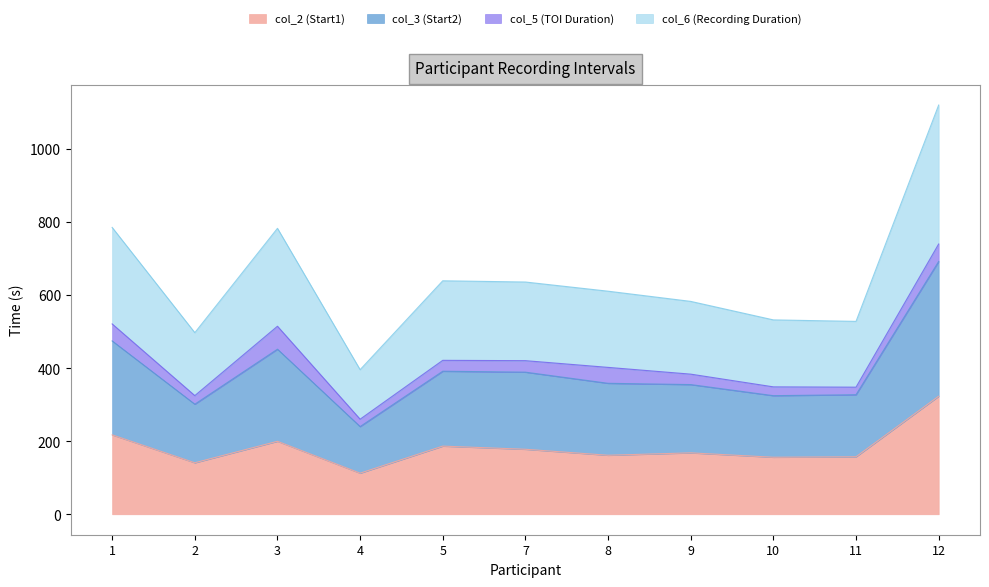

What is the total value across all series at 9?

582.8